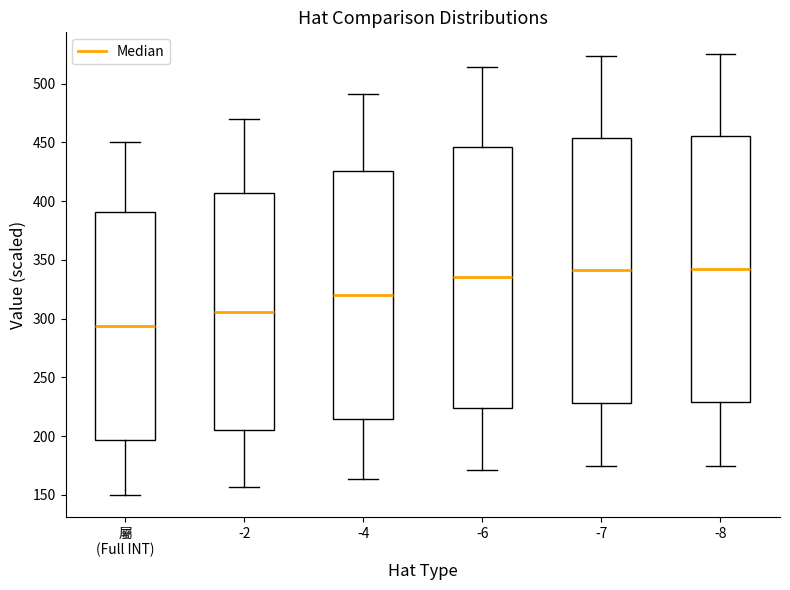

Reading left to right, transcribe this box plot: for each box, give where its median line is, the range the box spans, and where its two whiskers end, as read against the y-axis. The values are not printed on the chart, so give them approximately, as read against the axis.

屬 (Full INT): median 295, box 195 to 390, whiskers 150 to 450
-2: median 305, box 205 to 405, whiskers 155 to 470
-4: median 320, box 215 to 425, whiskers 165 to 490
-6: median 335, box 225 to 445, whiskers 170 to 515
-7: median 340, box 230 to 455, whiskers 175 to 525
-8: median 340, box 230 to 455, whiskers 175 to 525